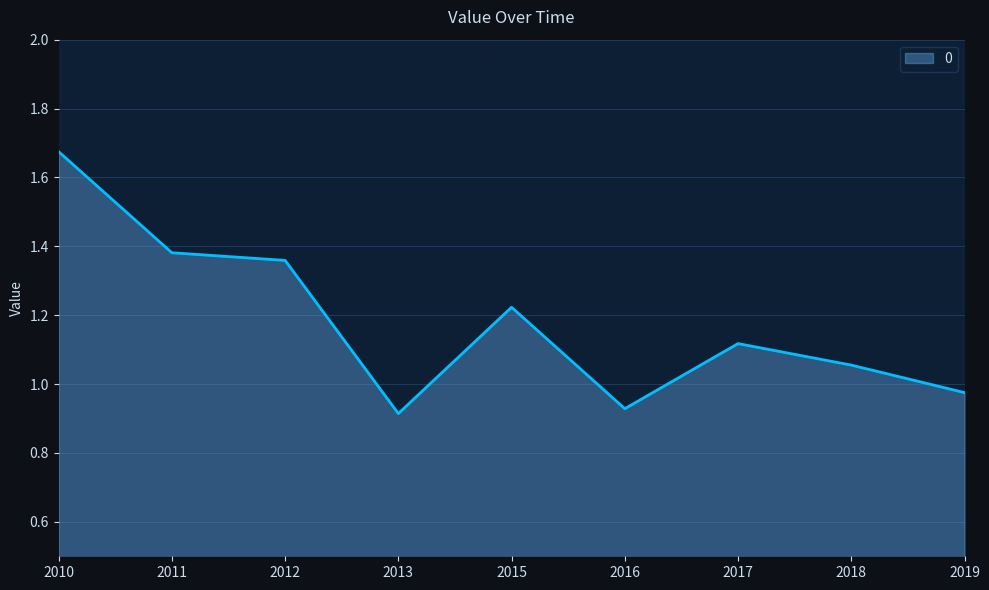

Which has a higher value, 2015 or 2010?

2010